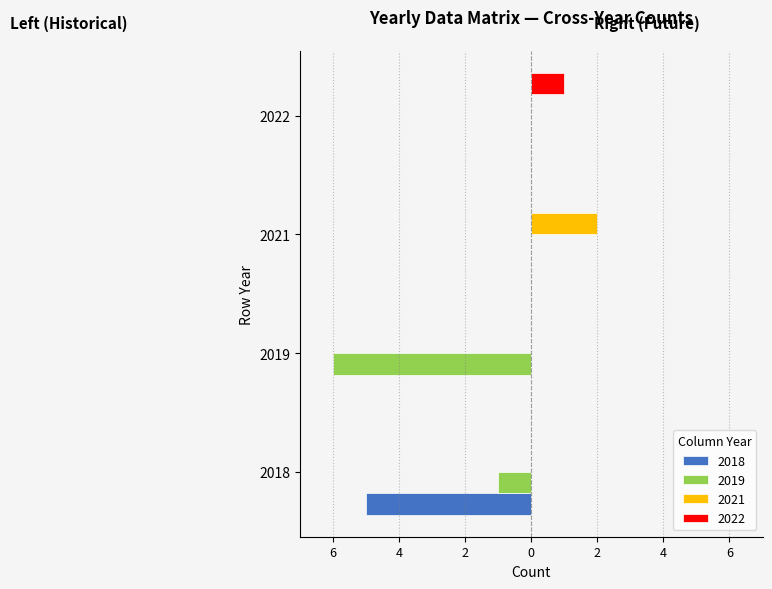

Which series changed the most between 2018 and 2019?

2018